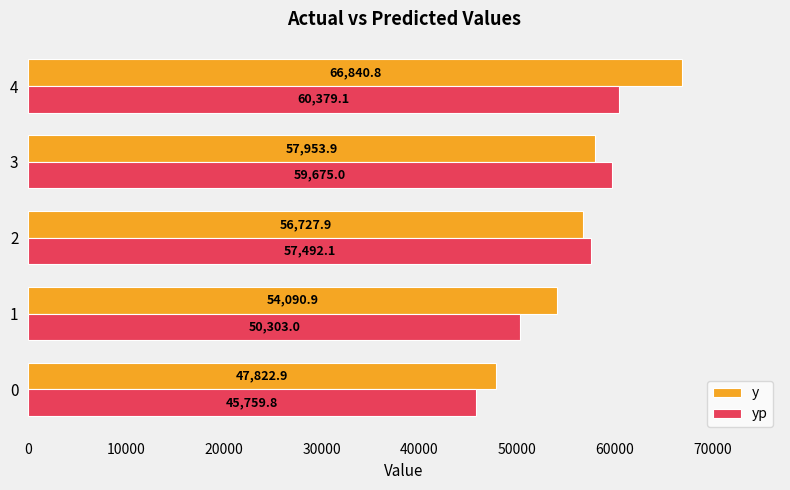

What is the maximum value shown in the chart?

66840.8